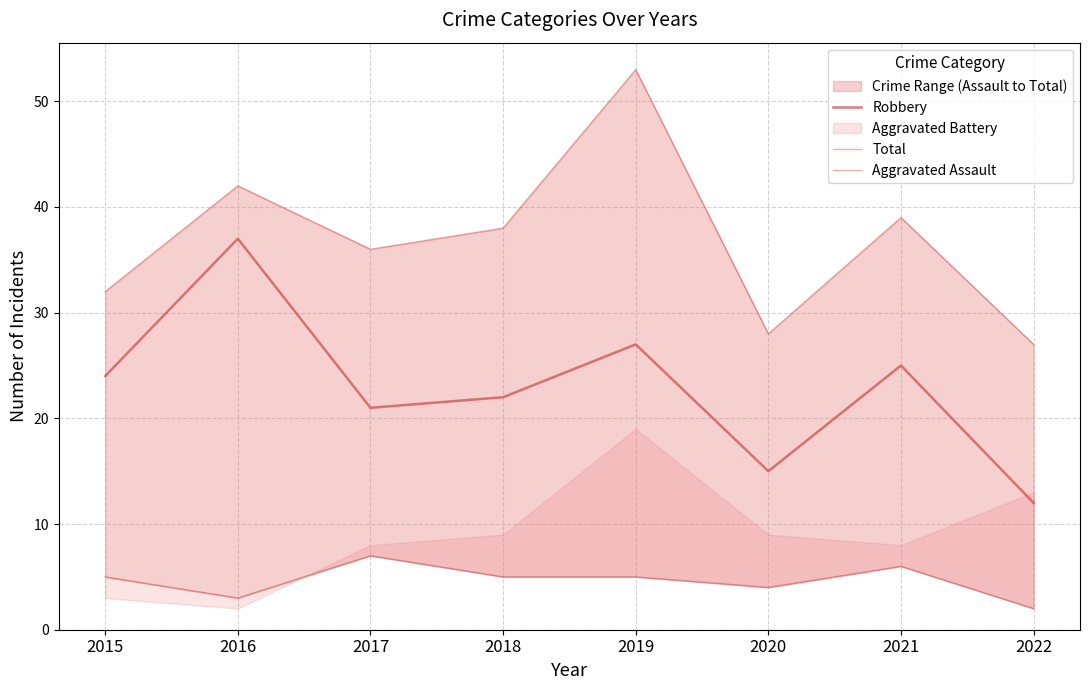

Which label corresponds to the smallest value in the chart?

2022